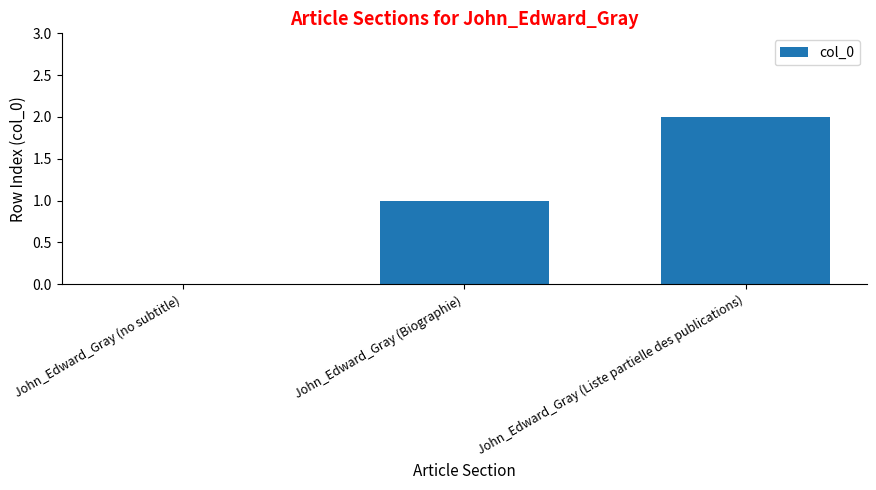

The value at John_Edward_Gray (no subtitle) is 1. True or false?

False